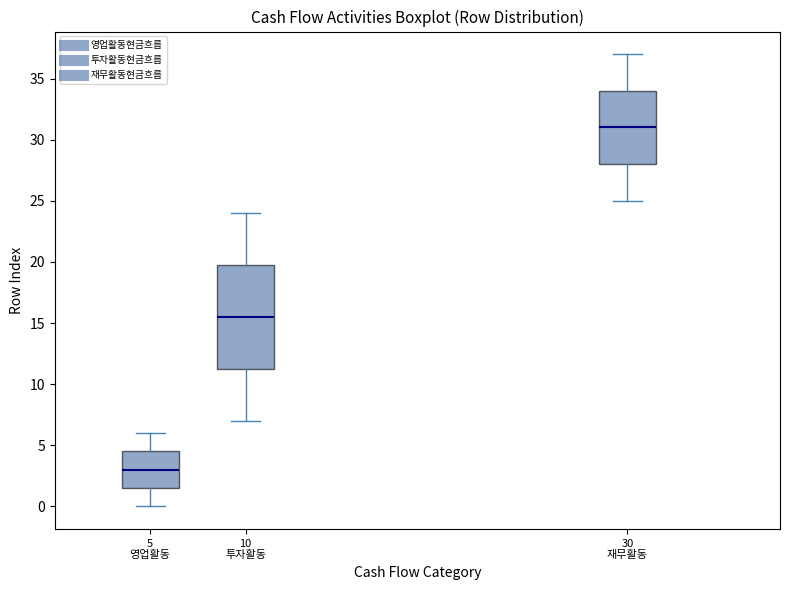

Where does the median line of the box for 10 투자활동 sit on the y-axis? The values are not printed on the chart, so give them approximately, as read against the axis.

15.5